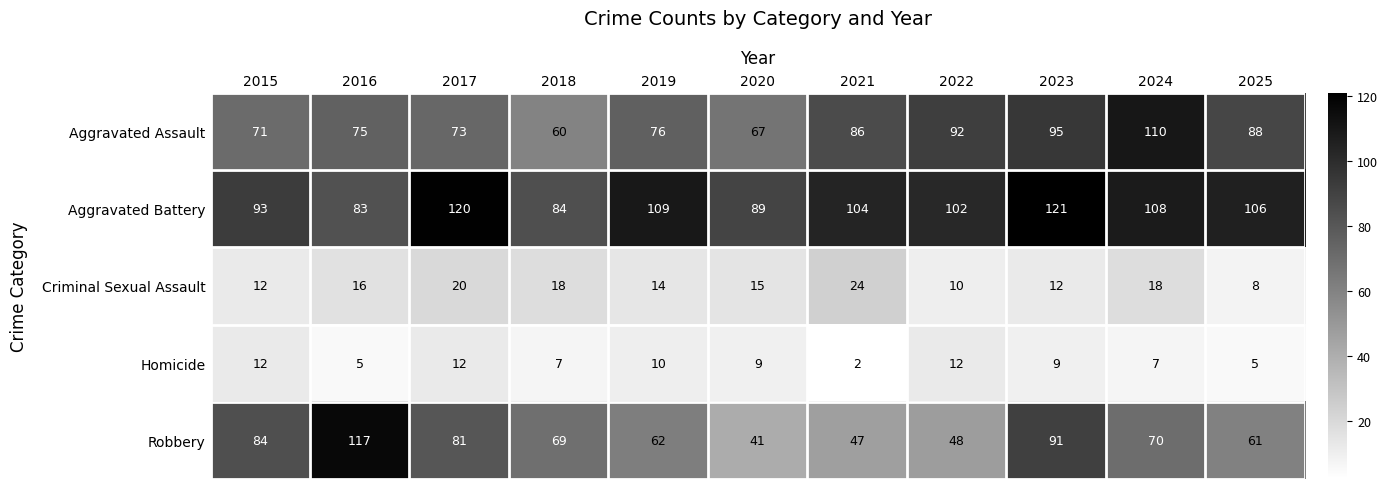

Is it true that Criminal Sexual Assault equals 9 at 2021?

False